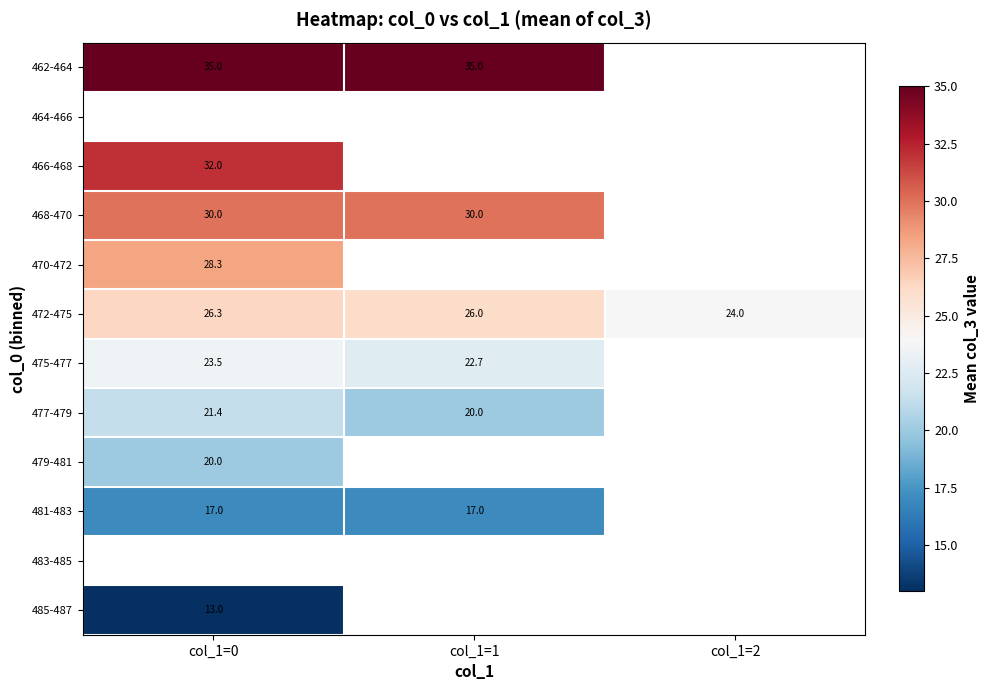

At which label does 472-475 reach its minimum?

col_1=2